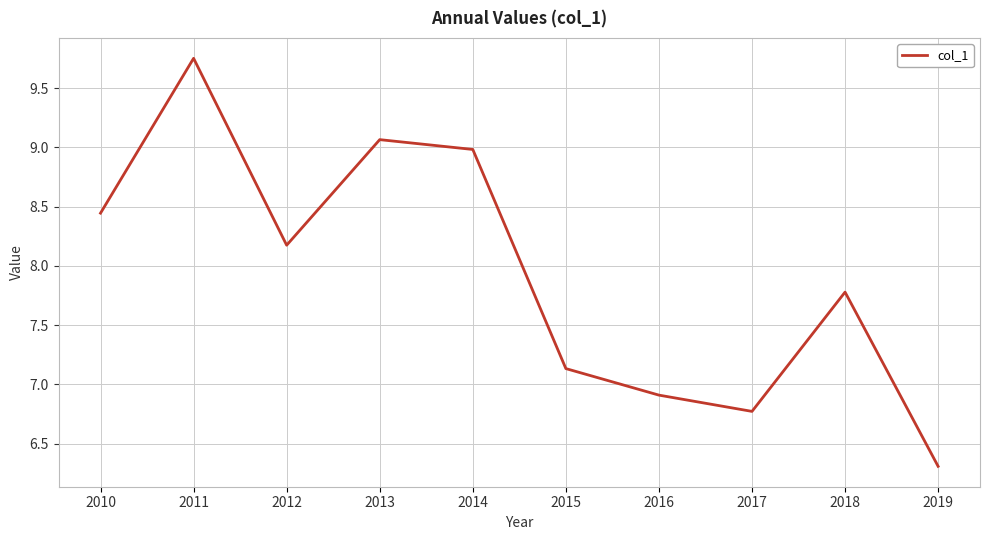

List the labels in order of value, largest first.

2011, 2013, 2014, 2010, 2012, 2018, 2015, 2016, 2017, 2019